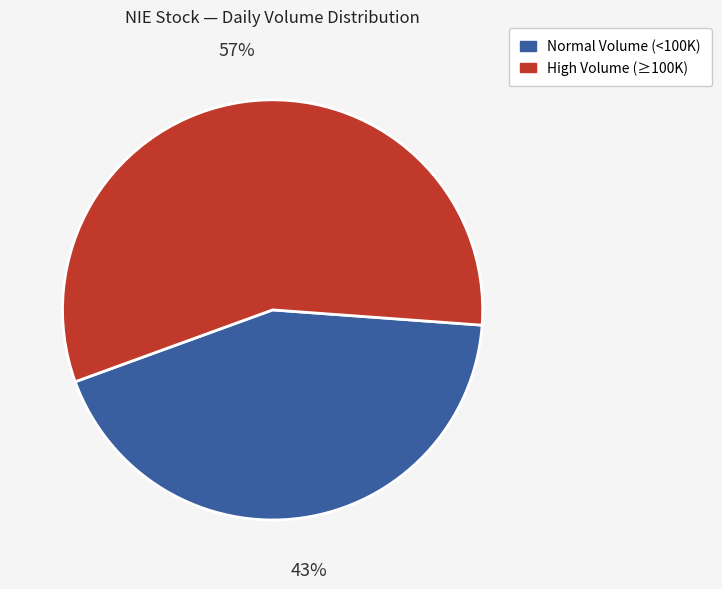

To the nearest percent, what is the average slice percentage?

50%